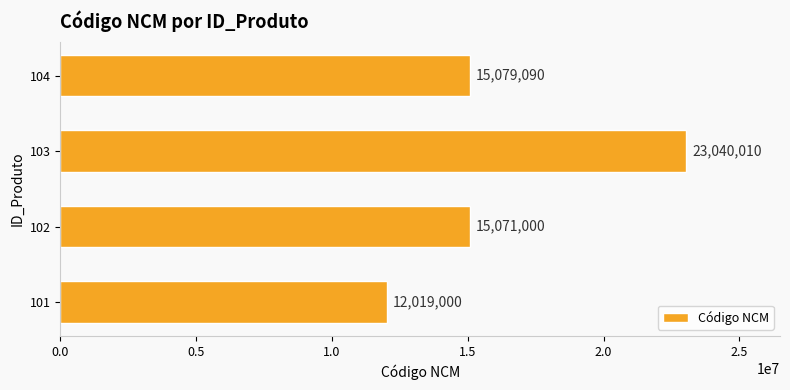

List the labels in order of value, smallest first.

101, 102, 104, 103